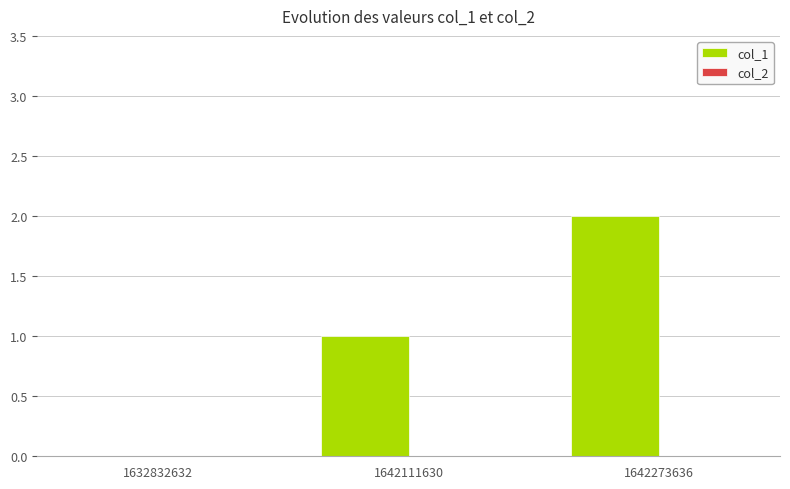

Count the number of categories in the chart.

3